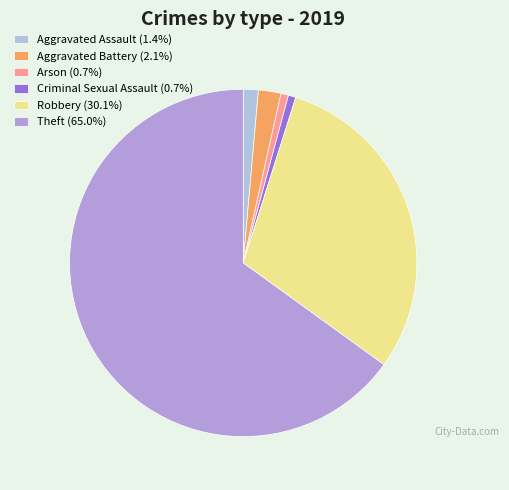

What percentage is the Criminal Sexual Assault slice, to the nearest percent?

1%